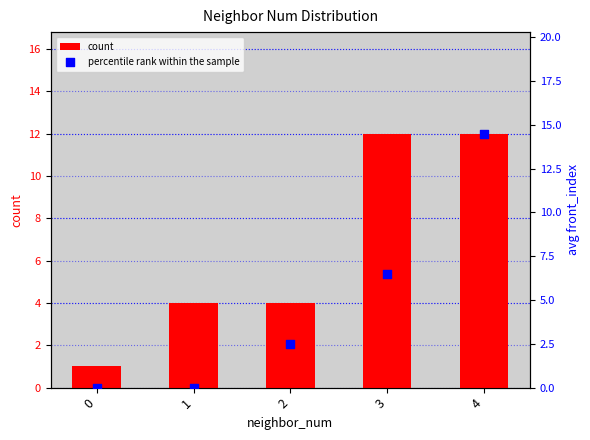

What are all the series names shown in the legend?

count, percentile rank within the sample